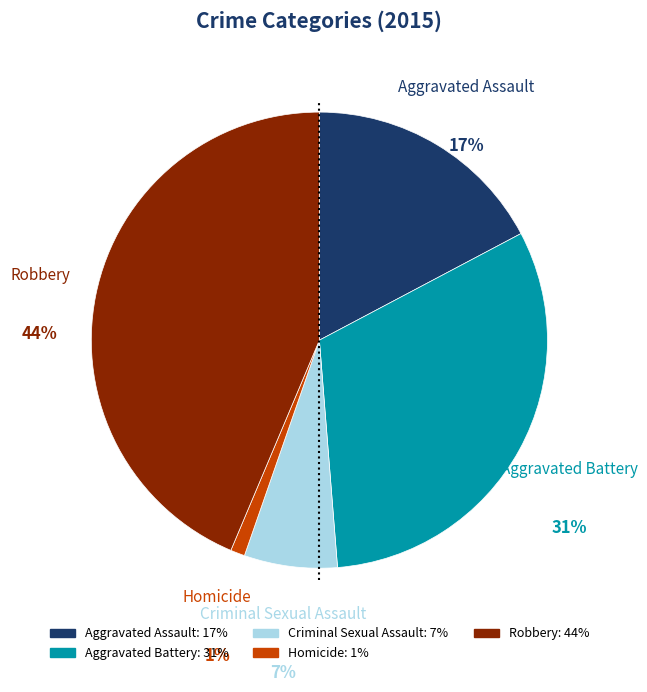

Does Criminal Sexual Assault represent more than half of the total?

No